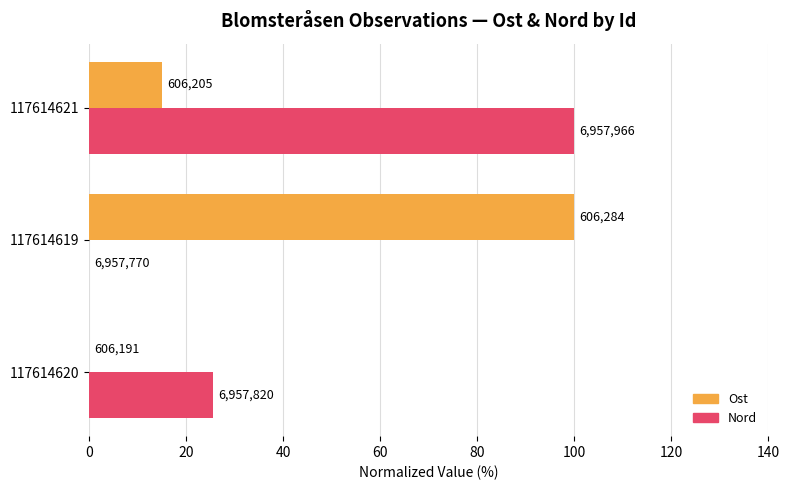

What are all the series names shown in the legend?

Ost, Nord